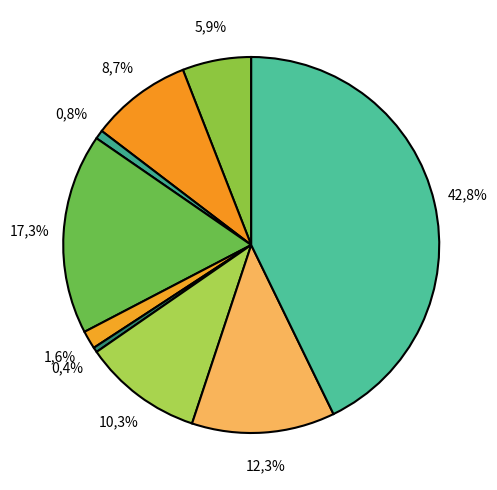

Does any single category account for the majority?

No